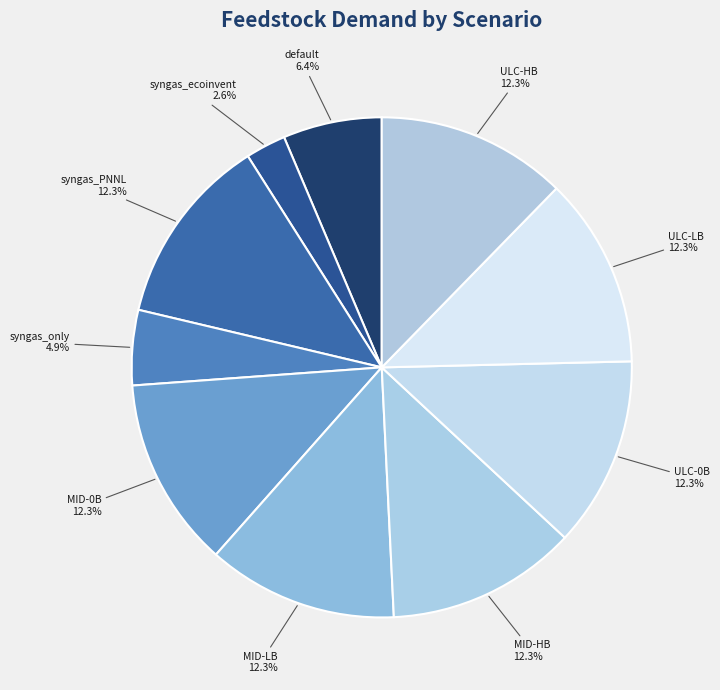

What portion of the pie excludes MID-HB?

87.7%